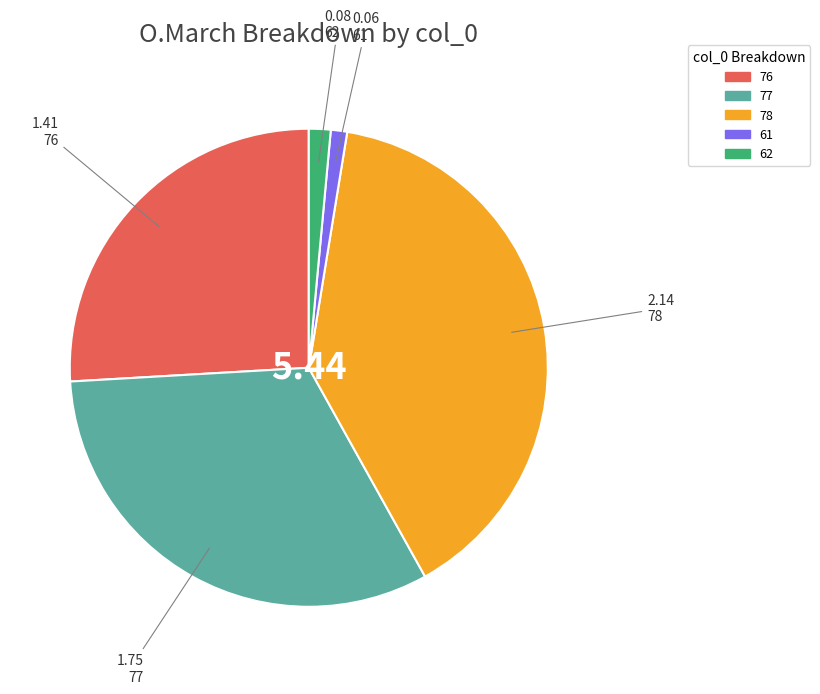

How many segments does this pie chart have?

5